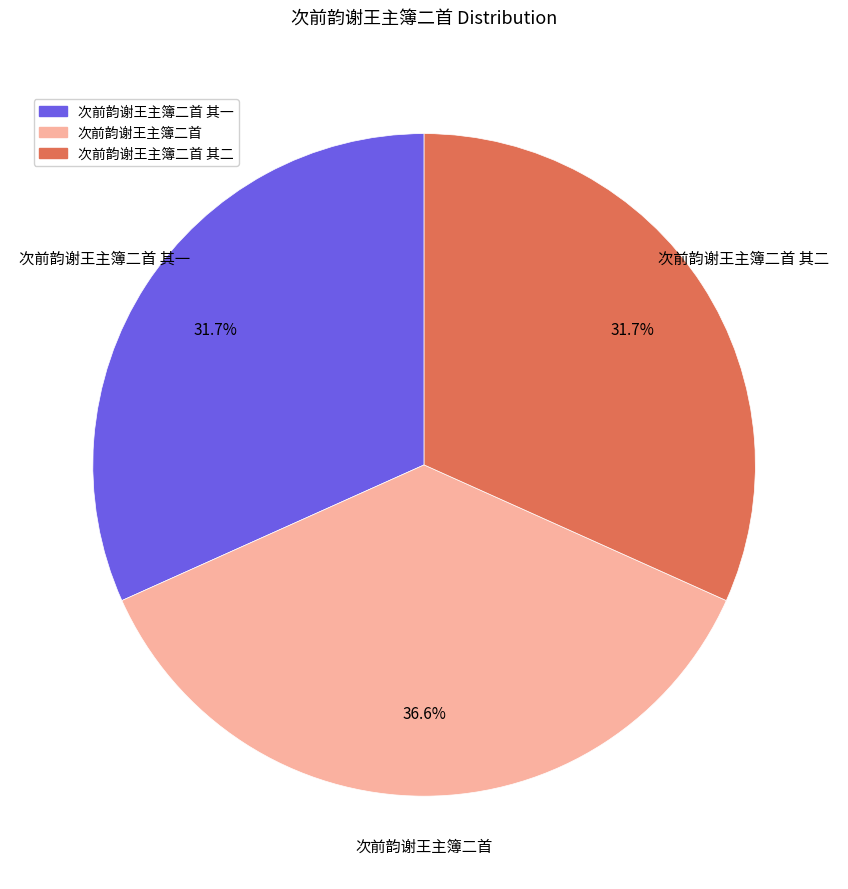

Is it true that 次前韵谢王主簿二首 is 44% of the pie?

False